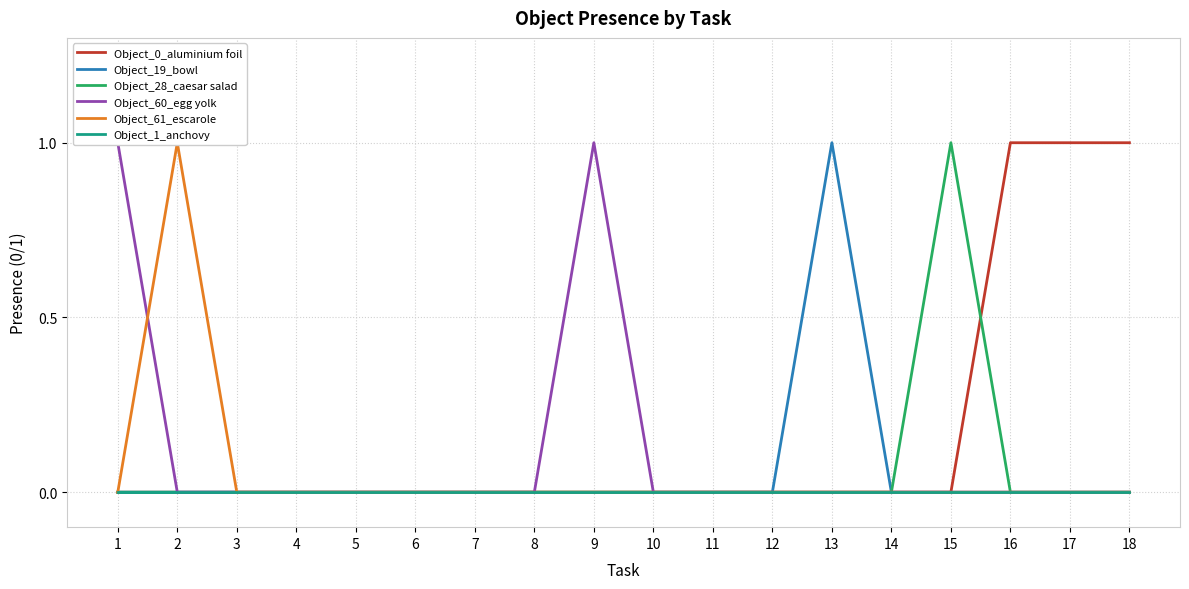

True or false: Object_61_escarole has more than 0 points higher than both neighbors.

True